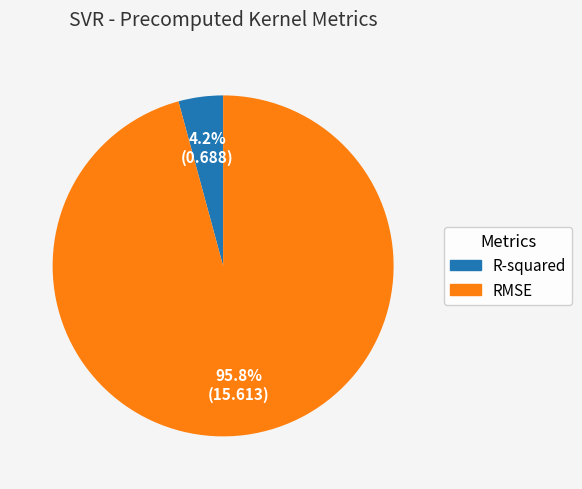

To the nearest percent, what is the difference between the largest and smallest slice percentages?

92%